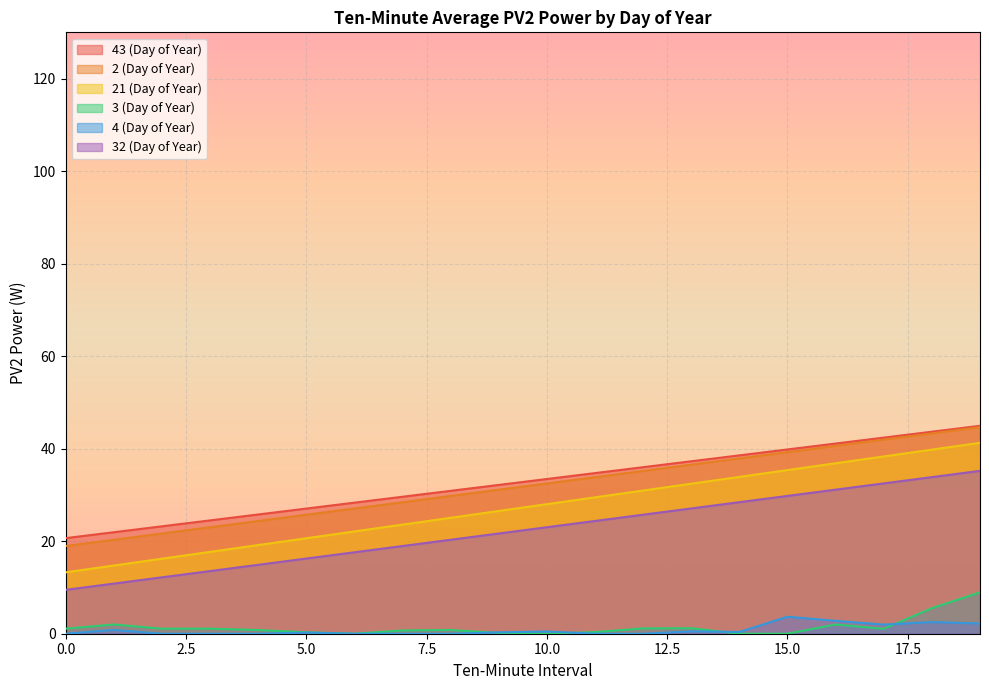

At which category does the chart reach its peak across all series?

19